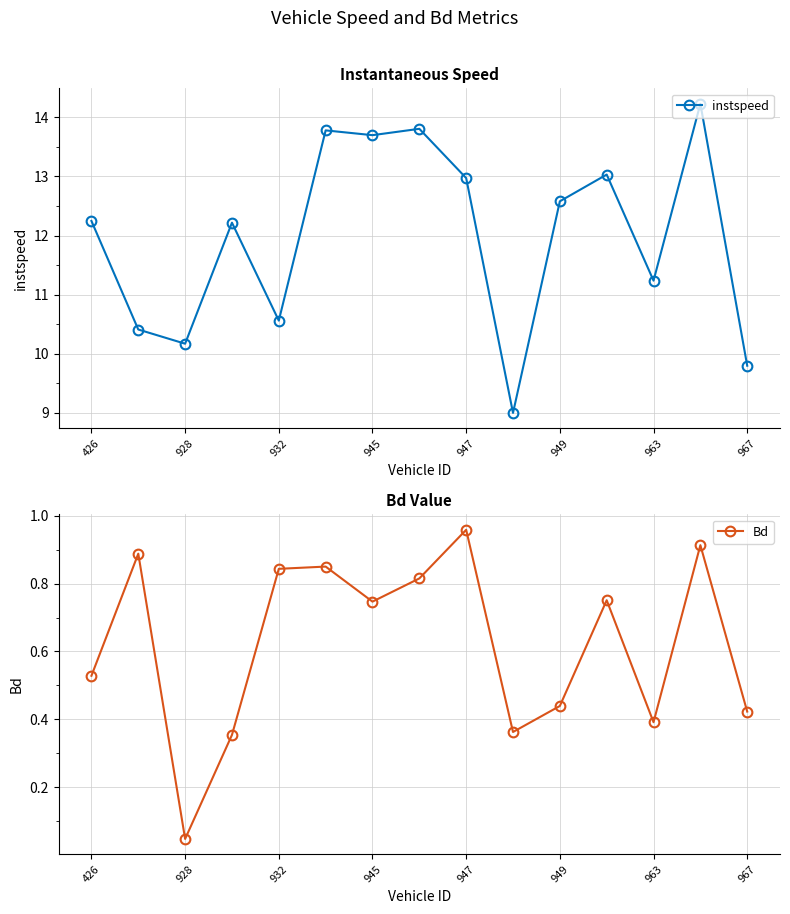

Rank the series by their maximum value, from lowest to highest.

Bd, instspeed